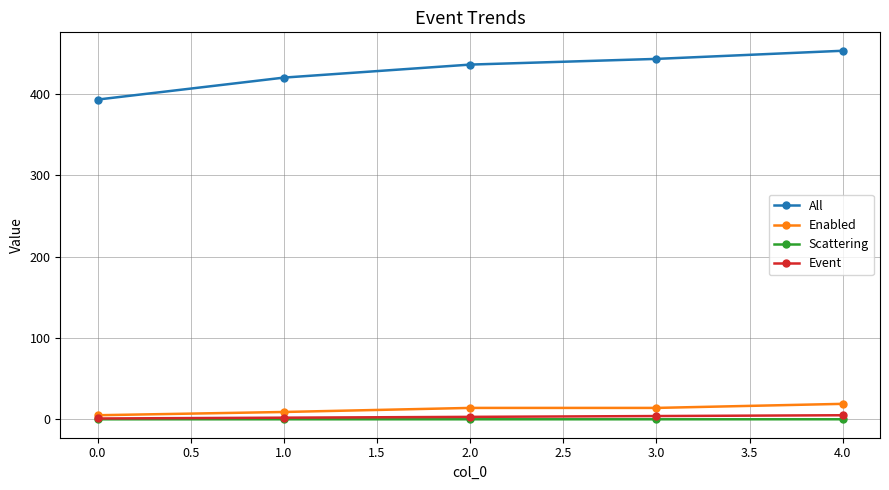

What is the sum of all Event values?

15.0